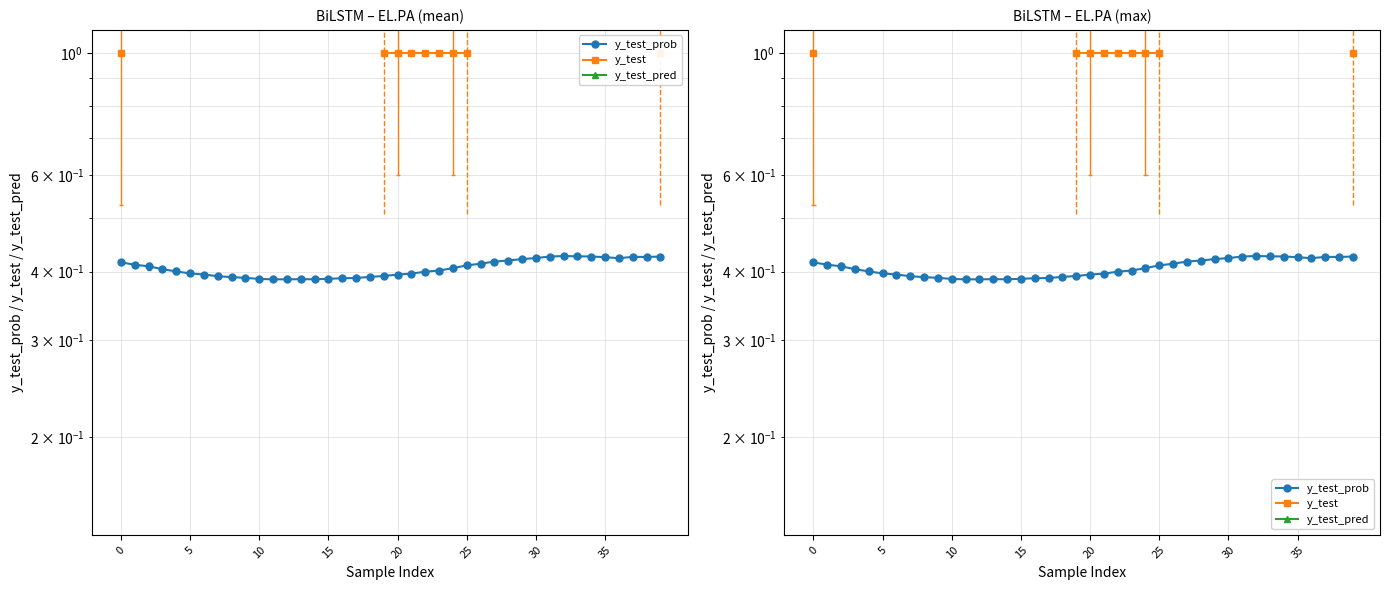

Is the value of y_test at 17 greater than the value of y_test_pred at 25?

No